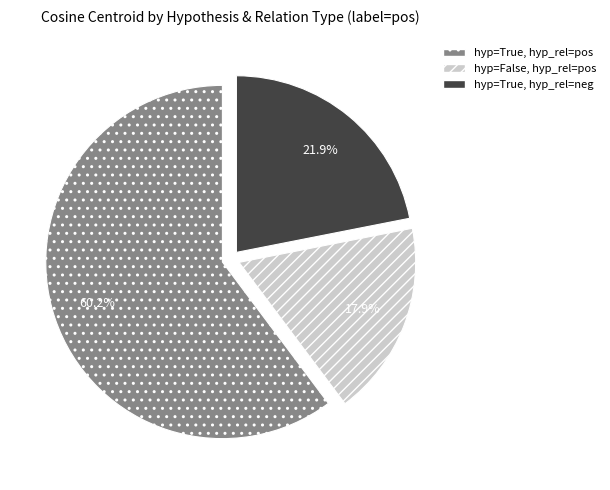

Does any single category account for the majority?

Yes